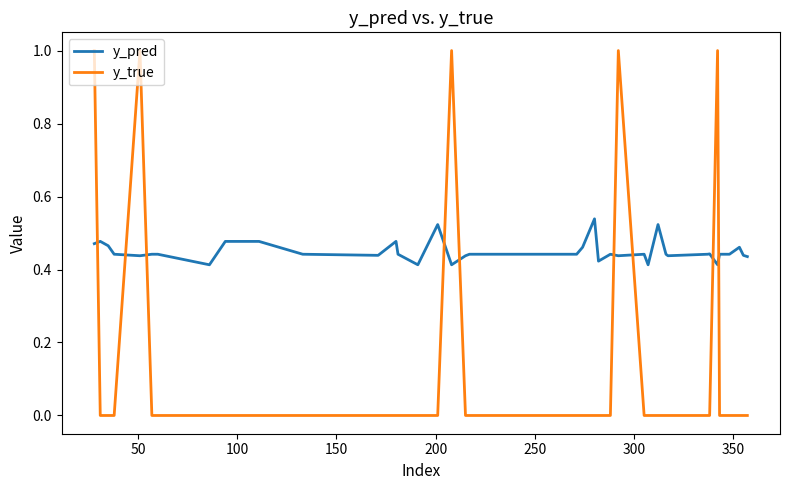

Which series has the widest spread of values?

y_true